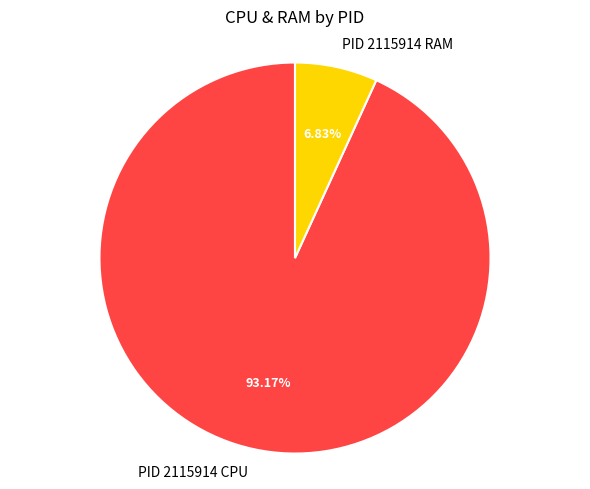

Is the sum of PID 2115914 RAM and PID 2115914 CPU greater than half?

Yes